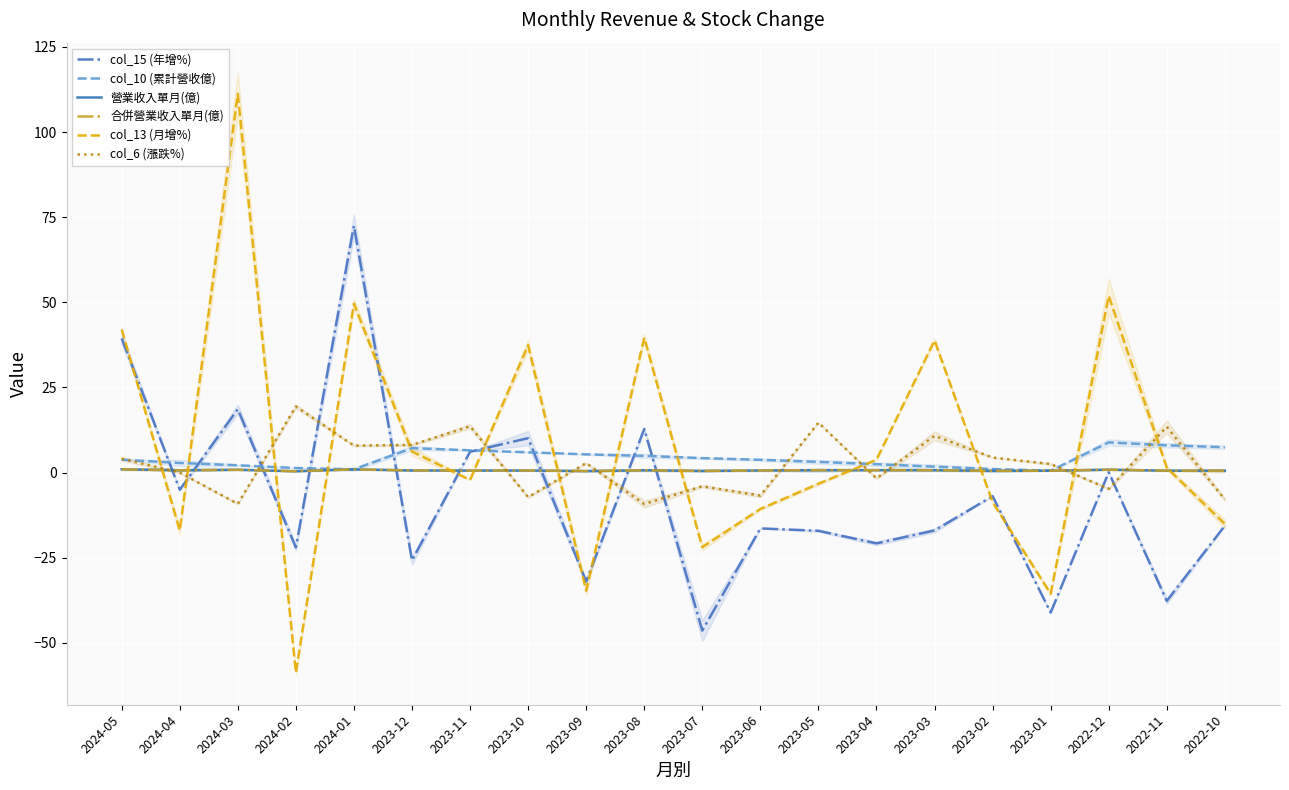

Between 2024-02 and 2023-08, which series saw the biggest shift?

col_13 (月增%)